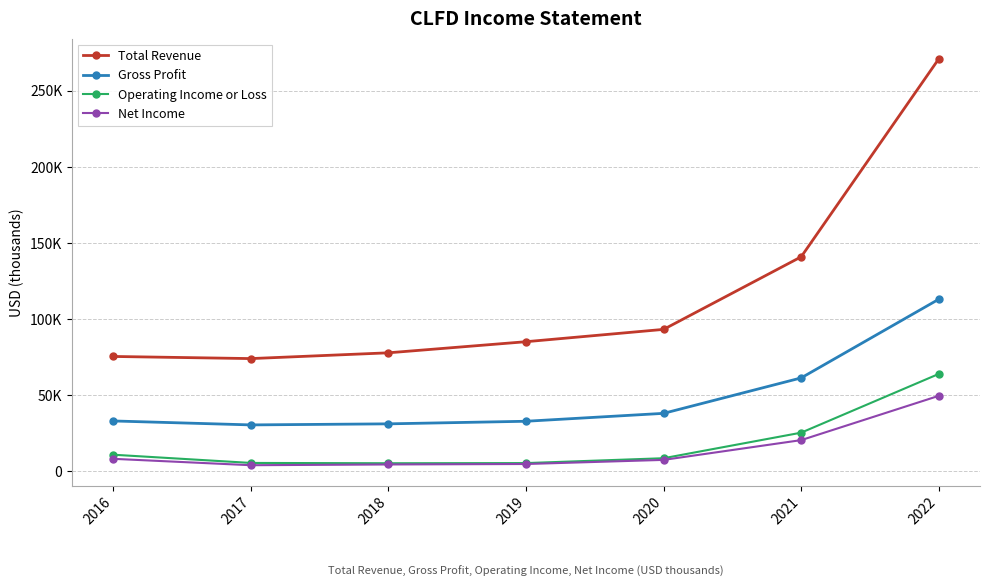

At how many categories does at least one series exceed 69099?

7